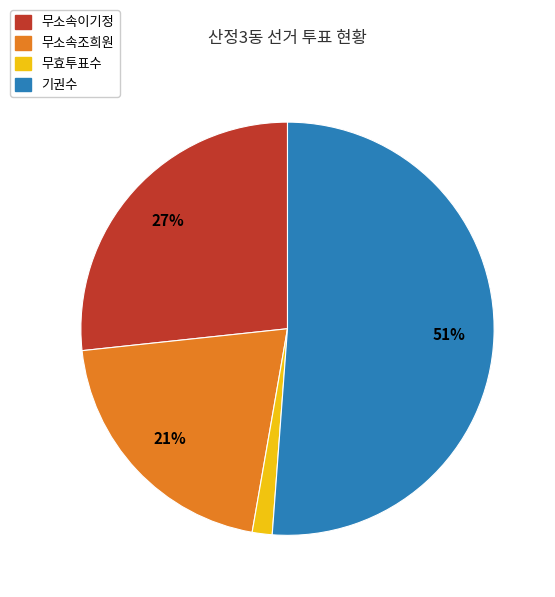

What is the ratio of the value at 무소속이기정 to the value at 무소속조희원?

1.3